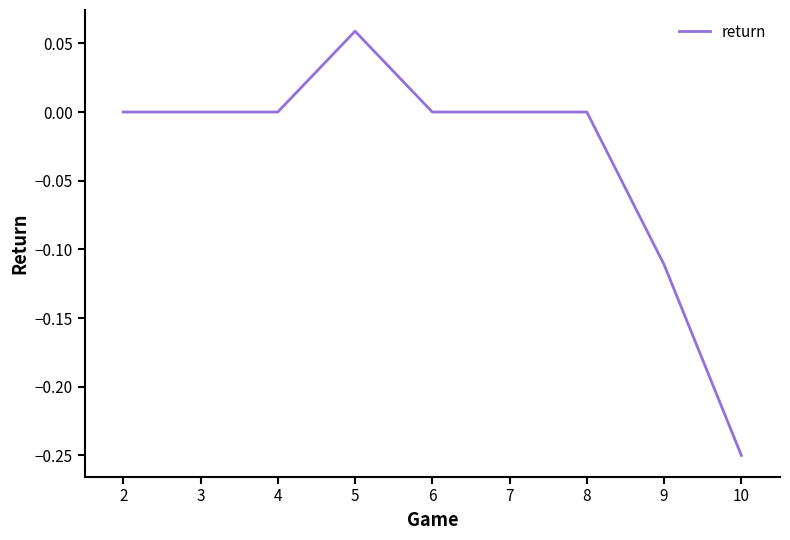

What is the difference between the maximum and minimum values?

0.3